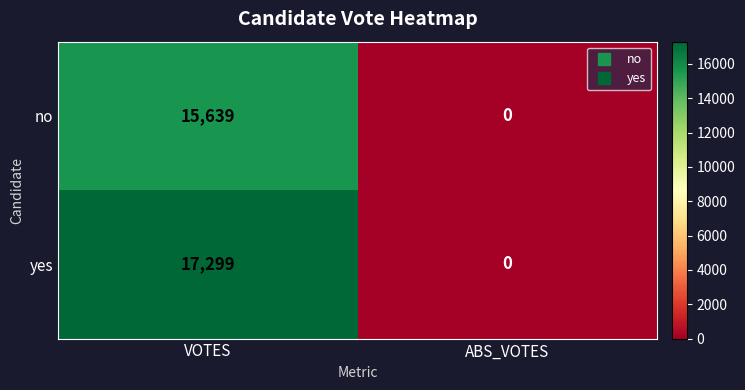

The yes series shows -9639 at ABS_VOTES. True or false?

False